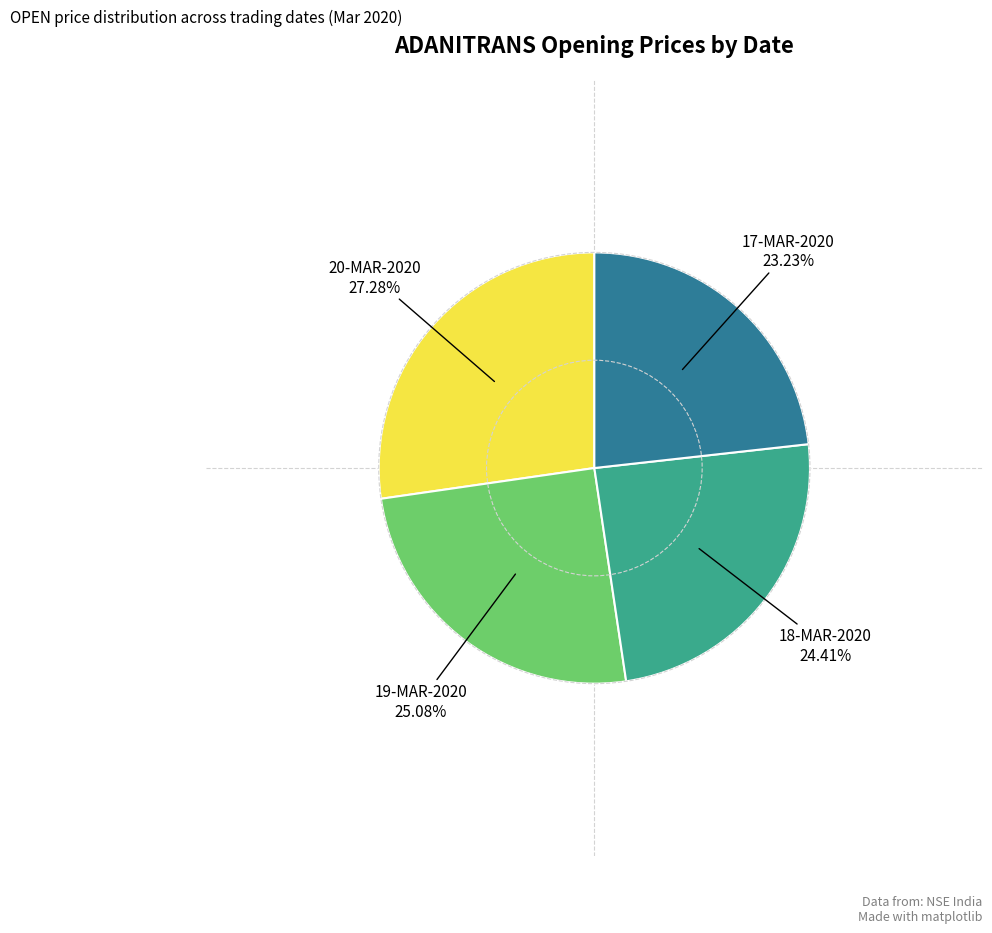

Is there any slice that represents more than half of the pie?

No